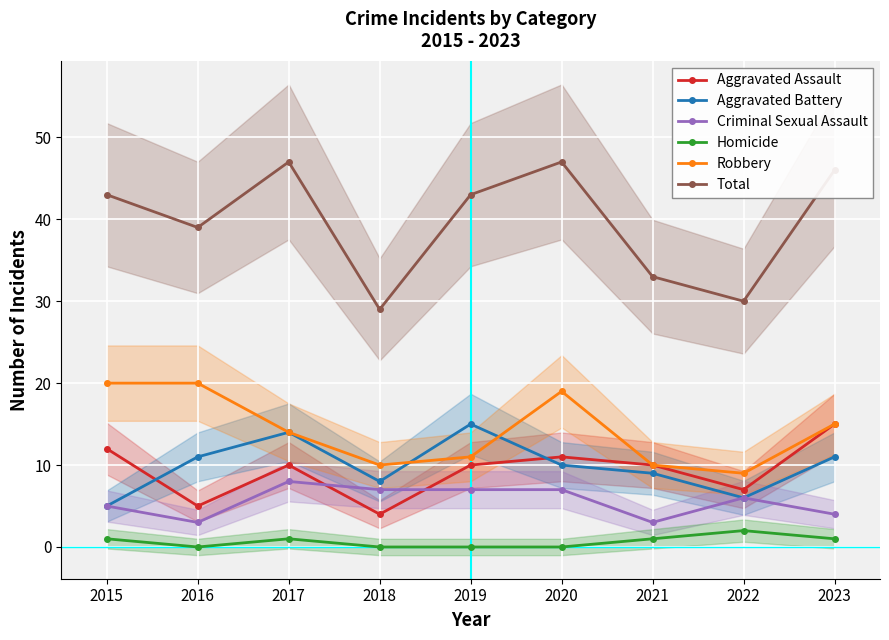

What is the total value across all series at 2023?

92